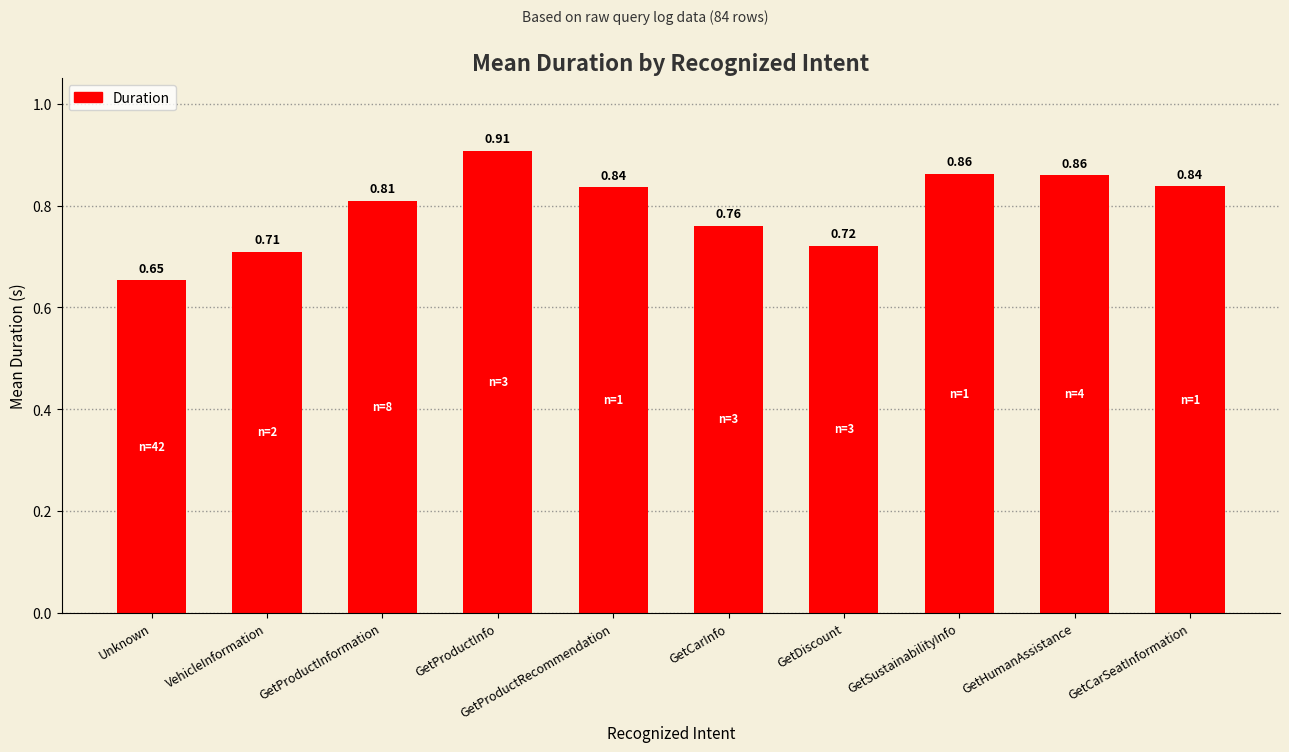

Where is the data nearest to the value 0?

Unknown